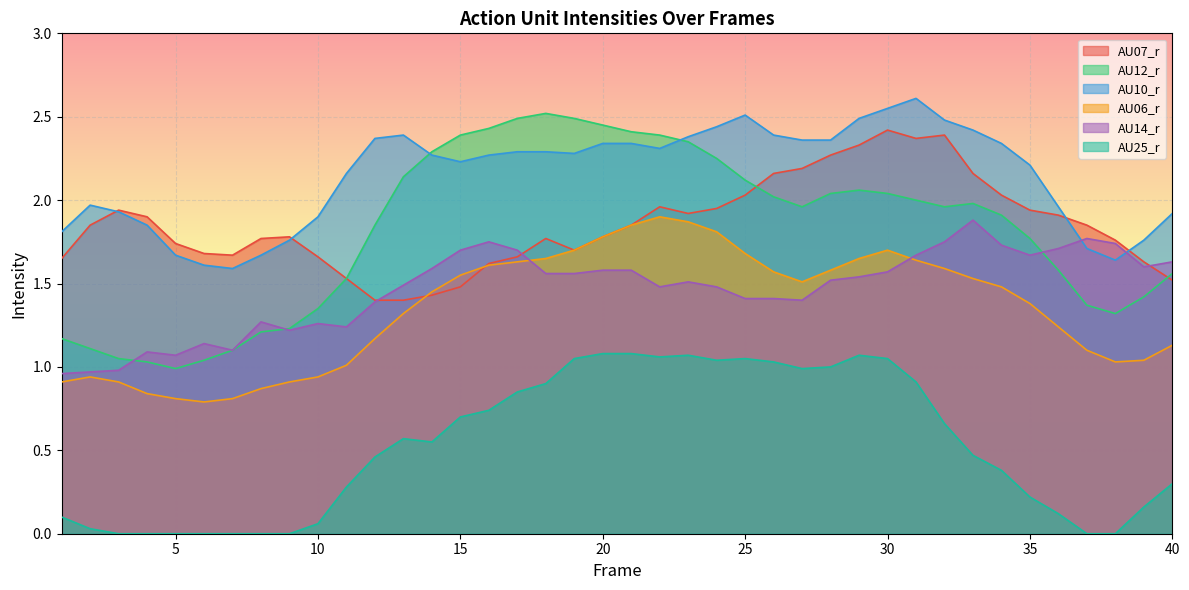

Between 39 and 7, which is larger?

7